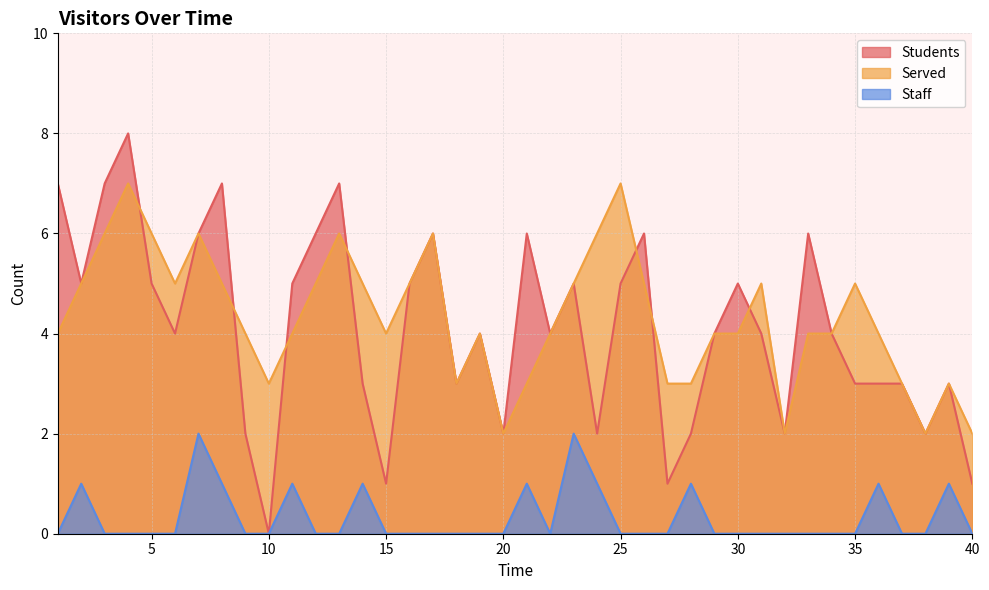

At how many categories does at least one series exceed 7?

1